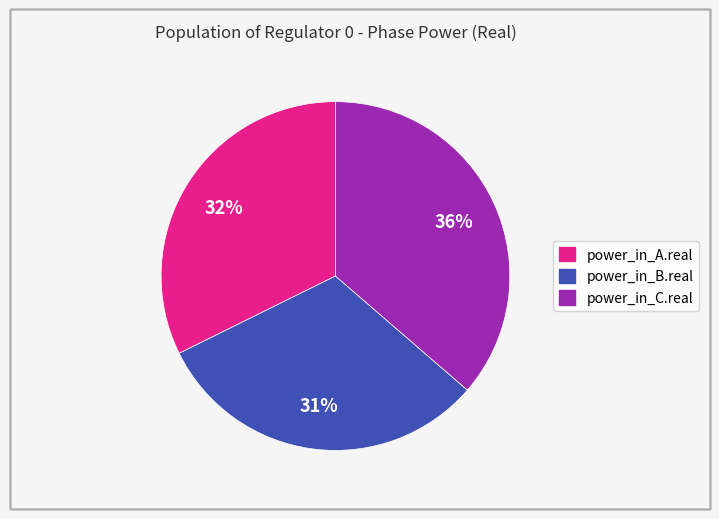

Is there a majority slice in this chart?

No